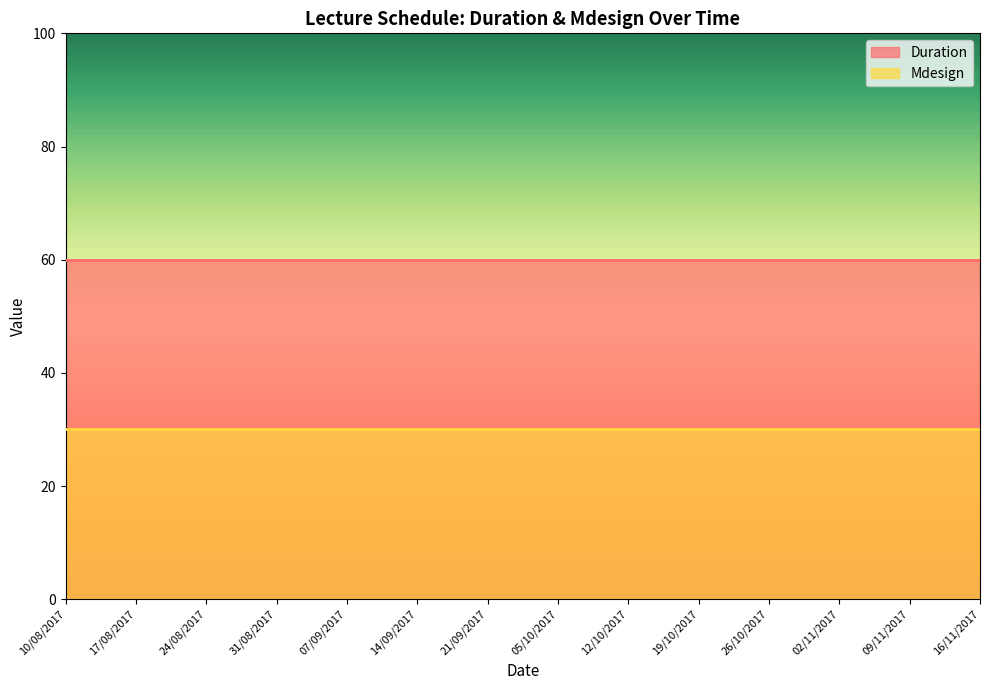

What is the sum of the Duration values at 26/10/2017 and 16/11/2017?

120